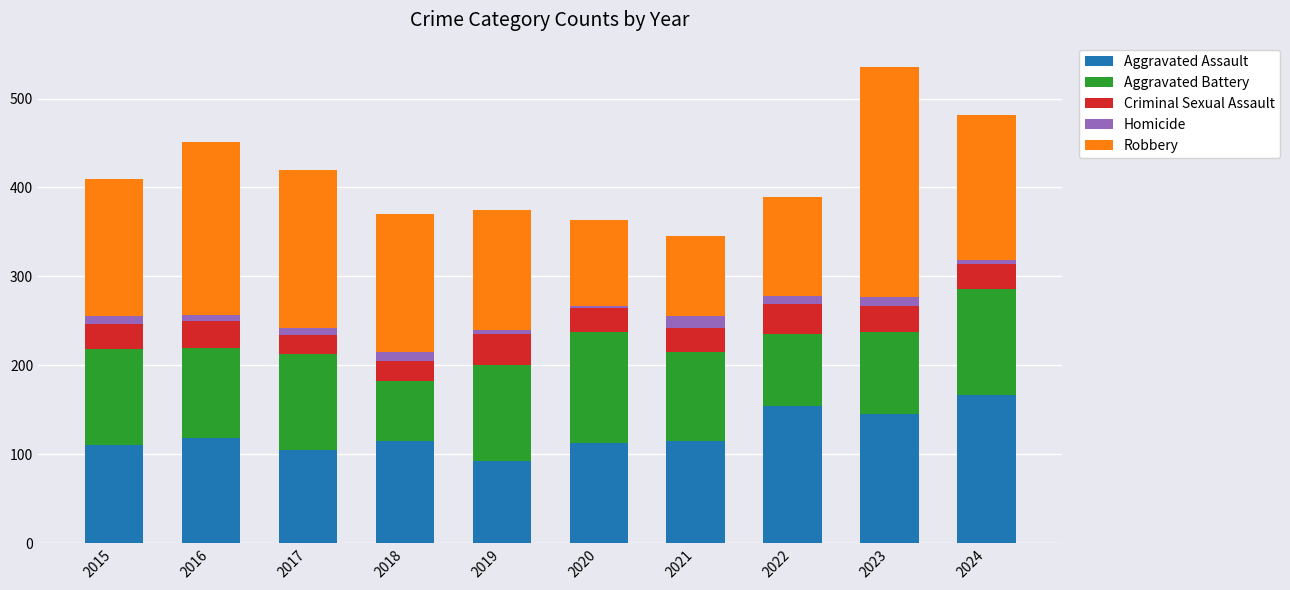

Is it true that Aggravated Assault equals 113 at 2020?

True